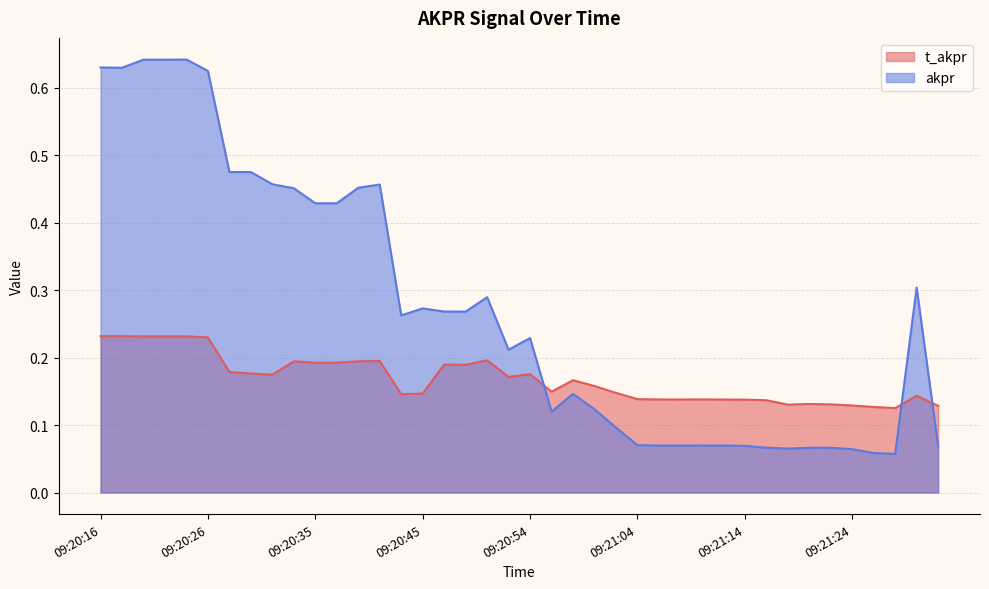

How many interior local peaks does the akpr series have?

9